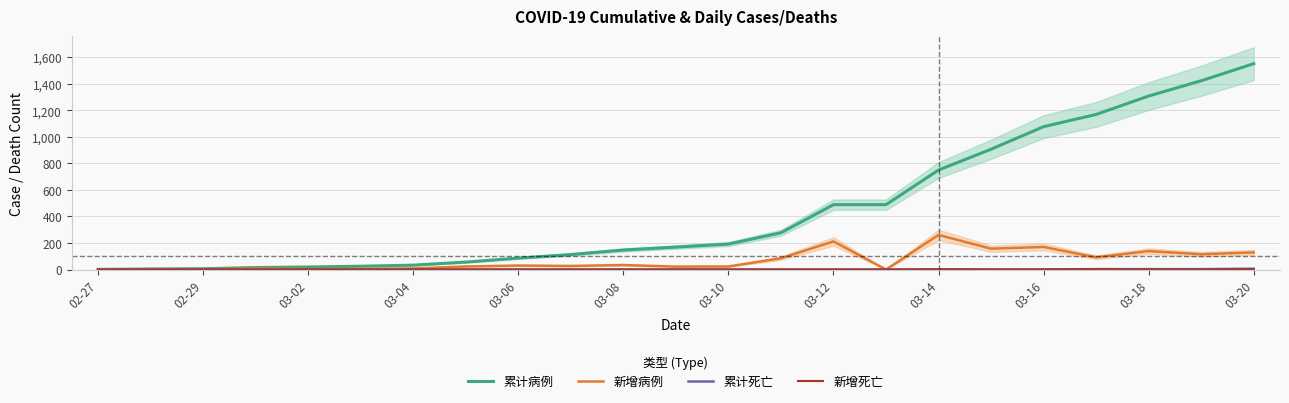

The value of 累计病例 at 03-14 is 750. True or false?

True